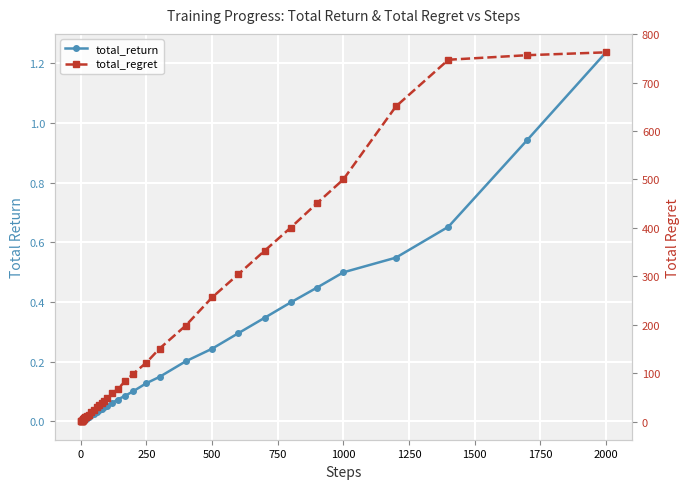

Rank the series by their maximum value, from lowest to highest.

total_return, total_regret